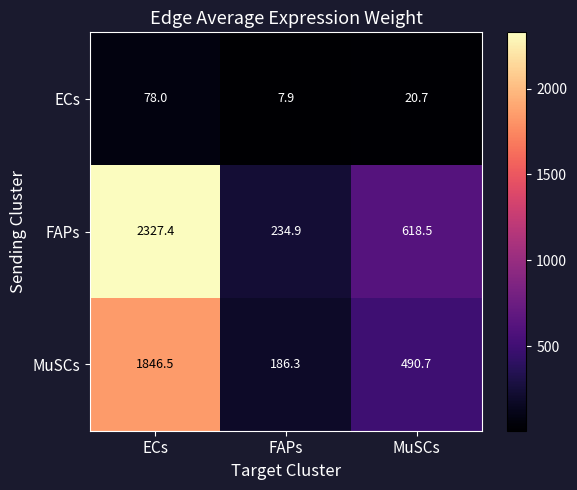

True or false: MuSCs has a value of 490.7 at MuSCs.

True